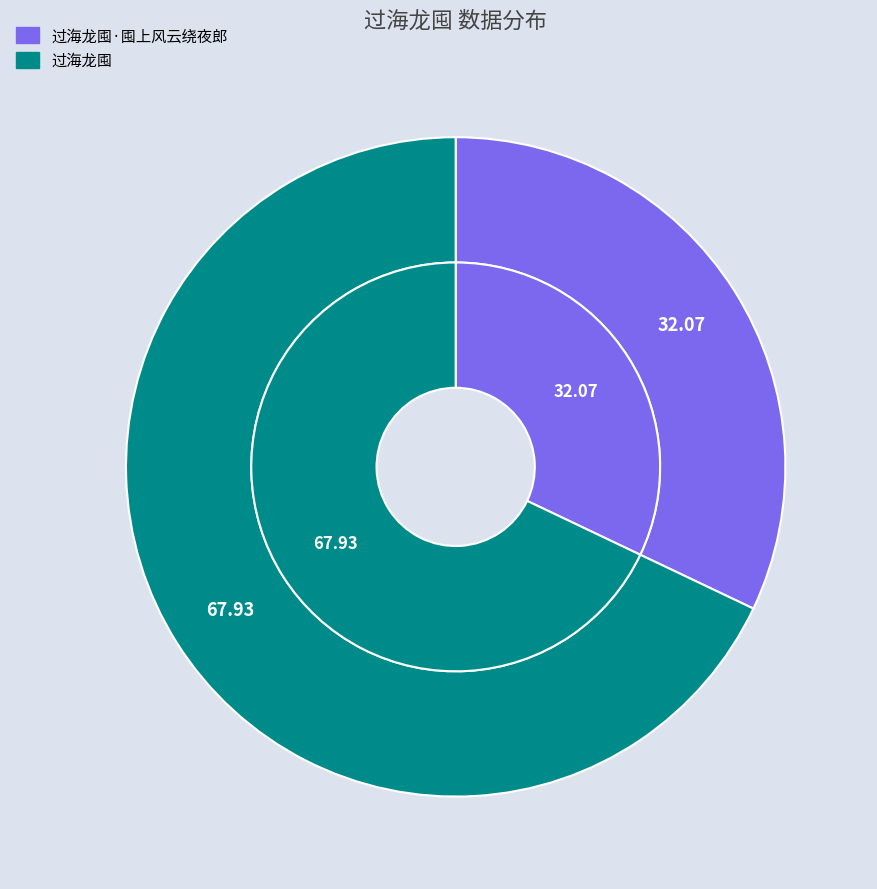

Is it true that 过海龙囤·囤上风云绕夜郎 is 32% of the pie?

True